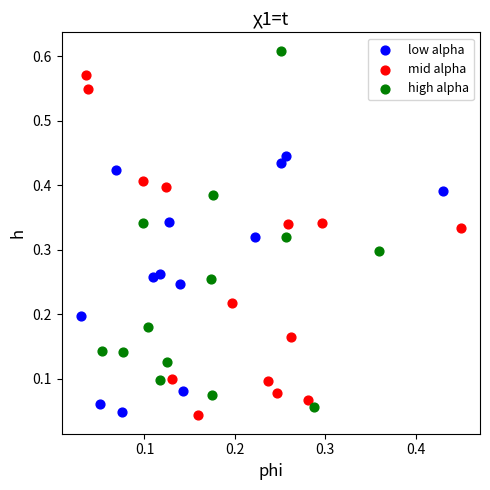

Which series contains the highest Y value?

high alpha